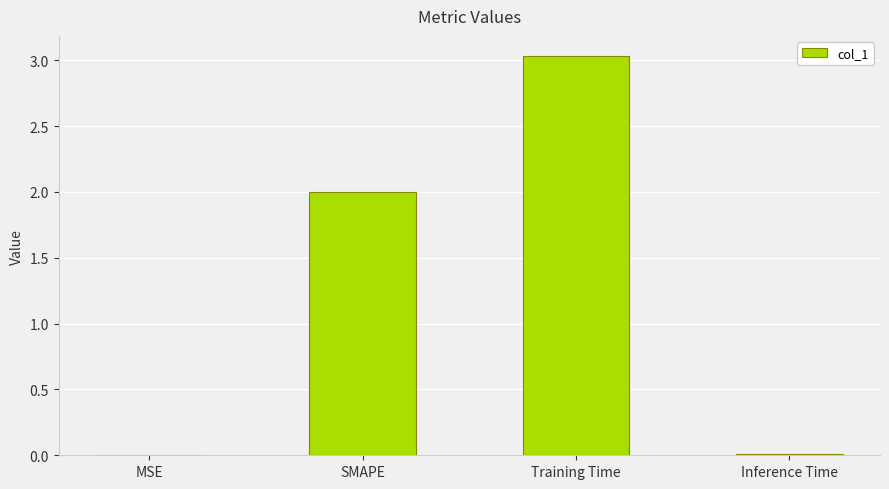

Which category has the highest value across all series?

Training Time